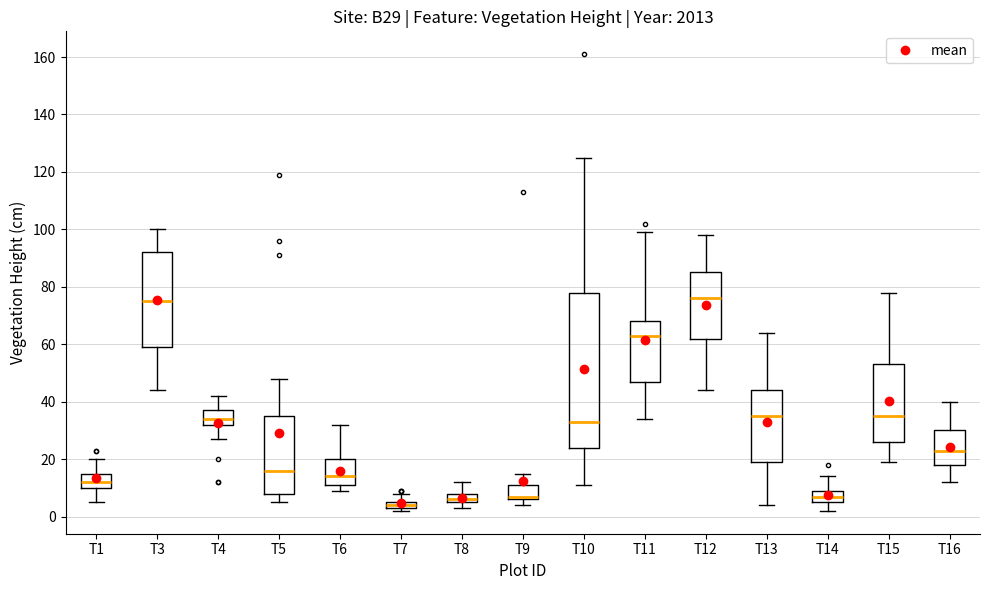

Which box has the lowest median line?

T7